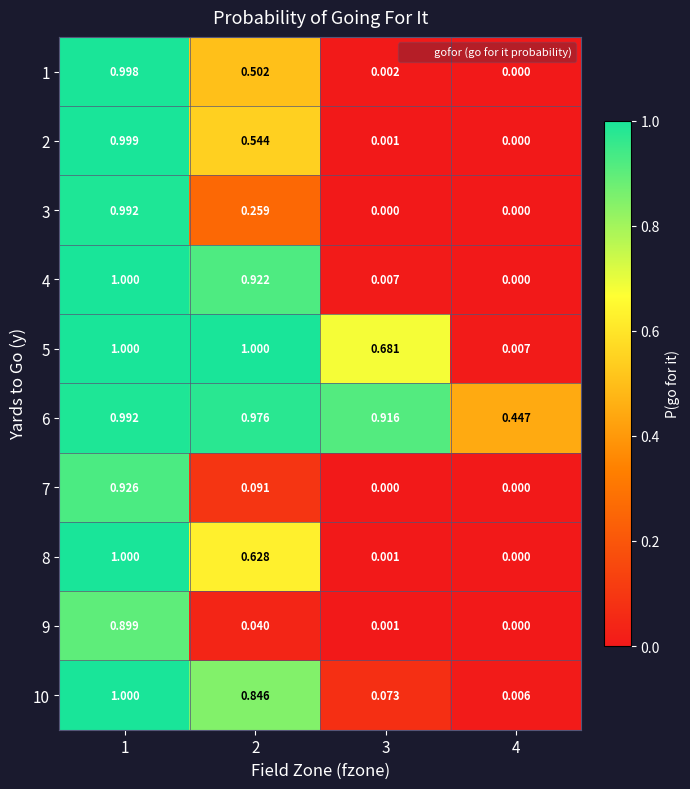

How many data points does each series have?

4